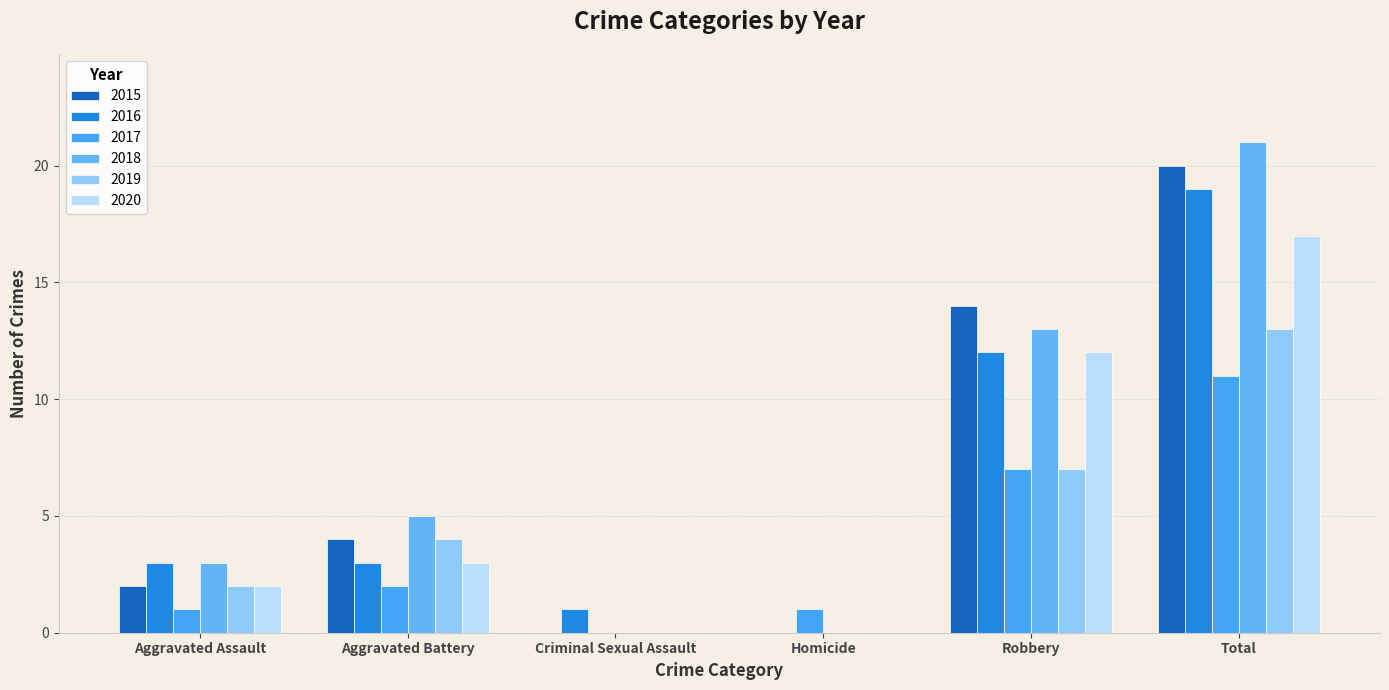

What is the sum of the 2018 values at Robbery and Total?

34